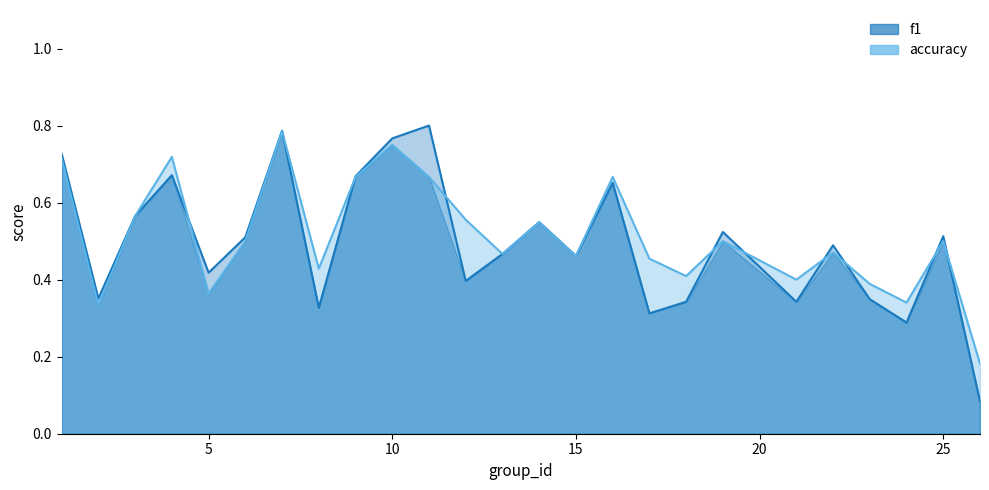

Between 11 and 5, which is larger?

11